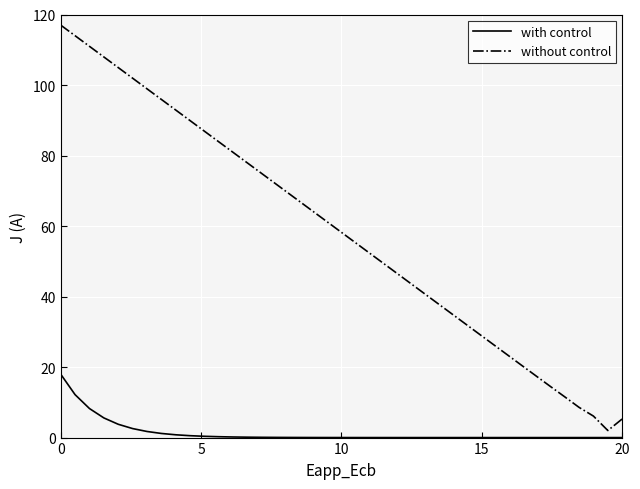

What is the greatest value displayed?

117.0